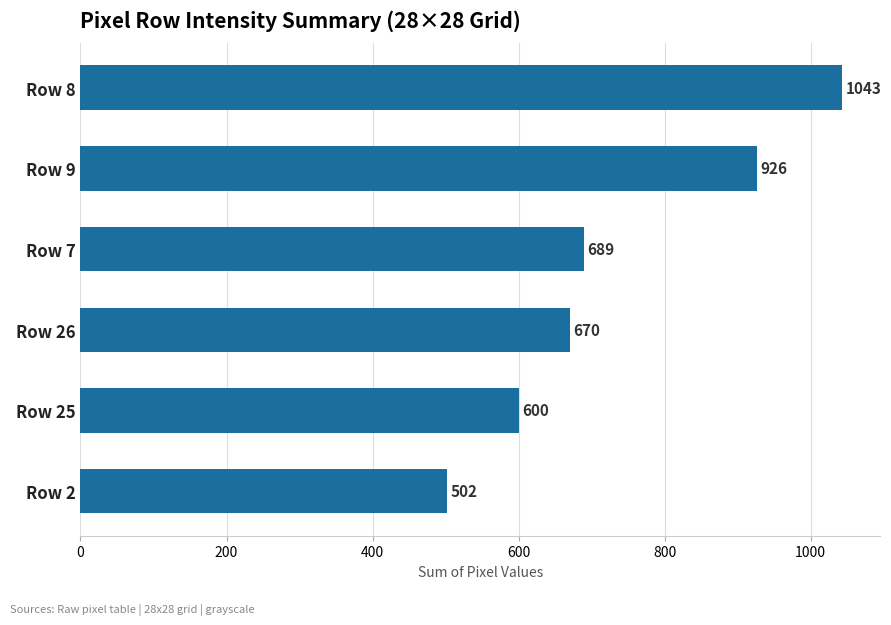

Reading bottom to top, what are all the values shown in this chart?

502	600	670	689	926	1043